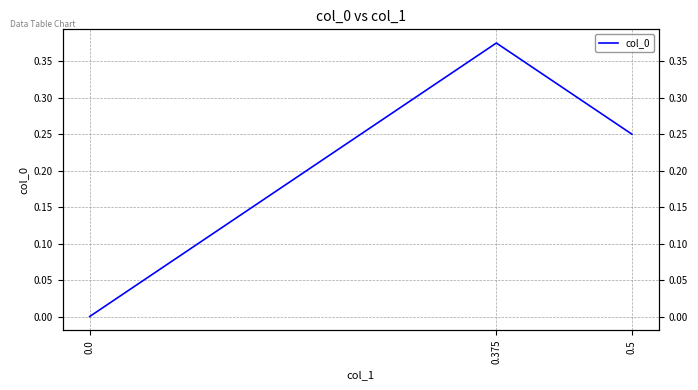

What position from the left is 0.5?

1